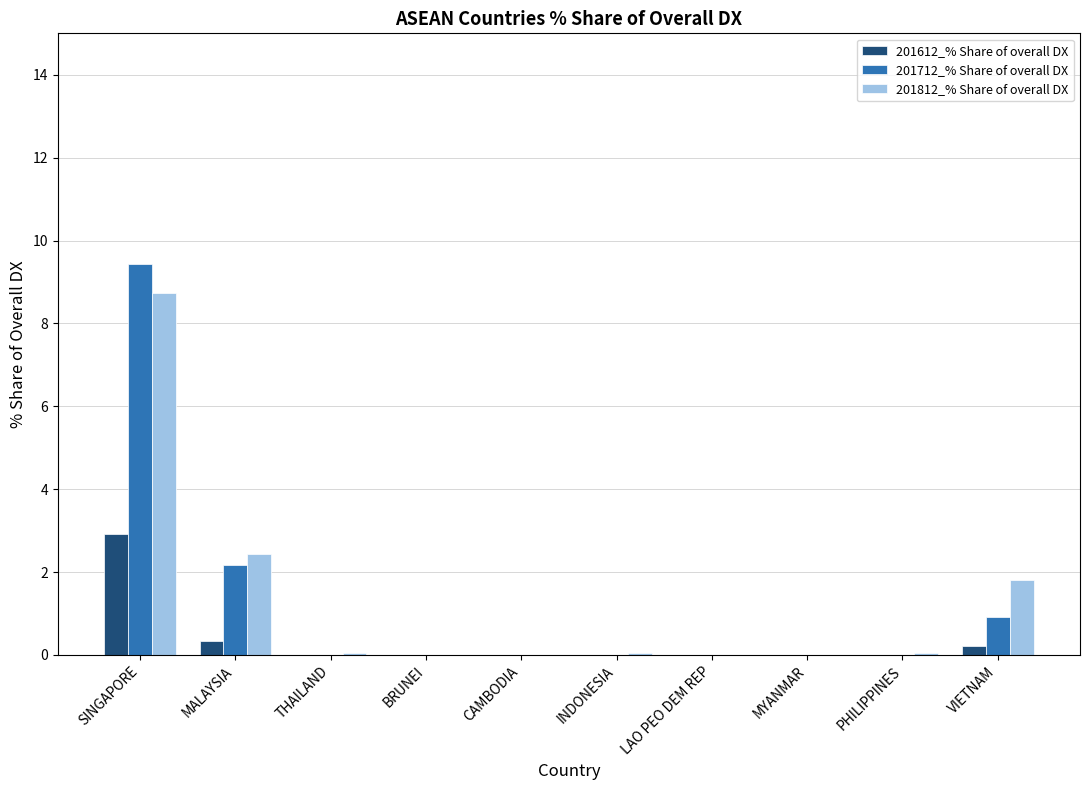

How many groups of bars are there?

10